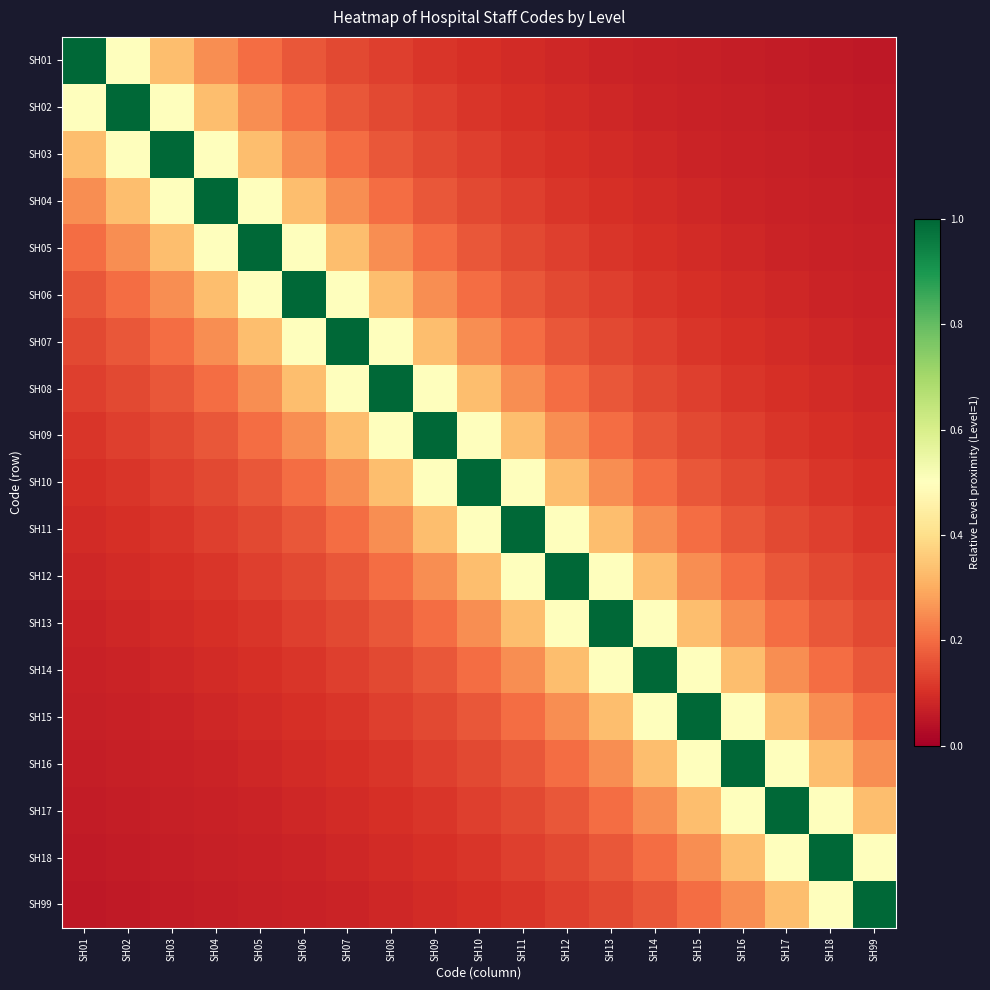

What is the greatest value displayed?

1.0